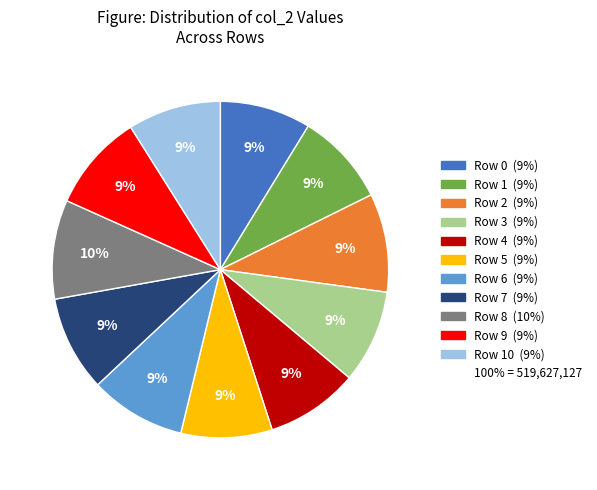

To the nearest percent, what is the difference between the largest and smallest slice percentages?

1%